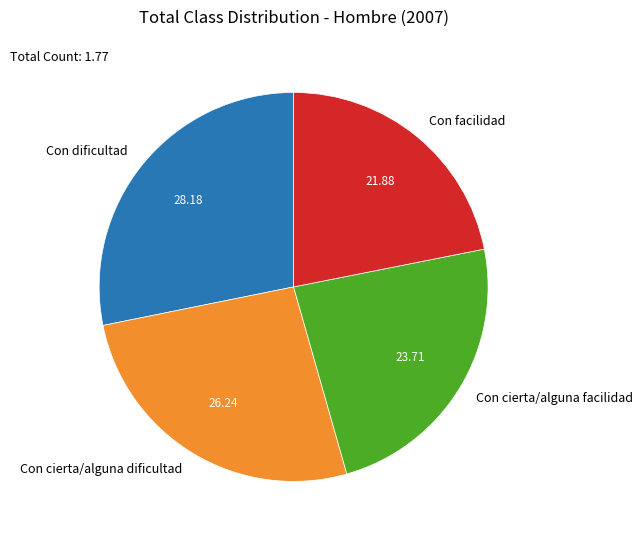

Is Con cierta/alguna dificultad the majority of the pie?

No